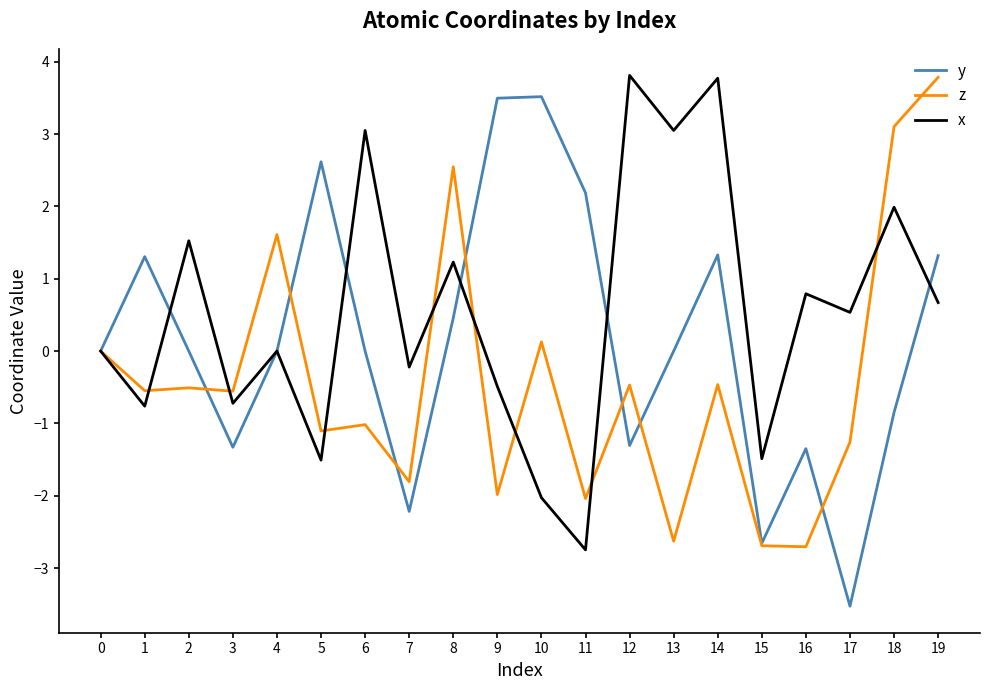

Which label corresponds to the smallest value in the chart?

17